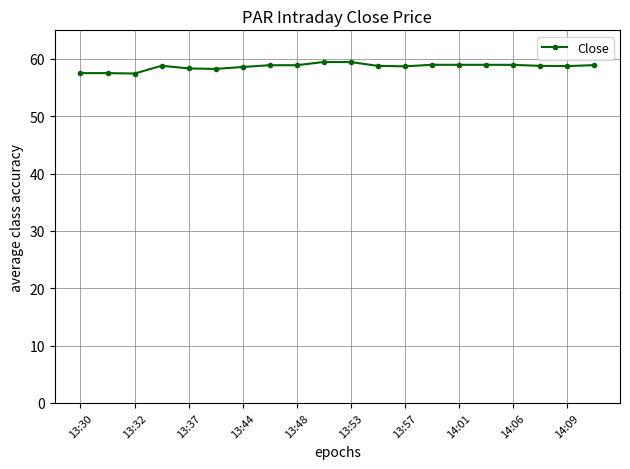

True or false: there are more than 2 points higher than both neighbors.

True